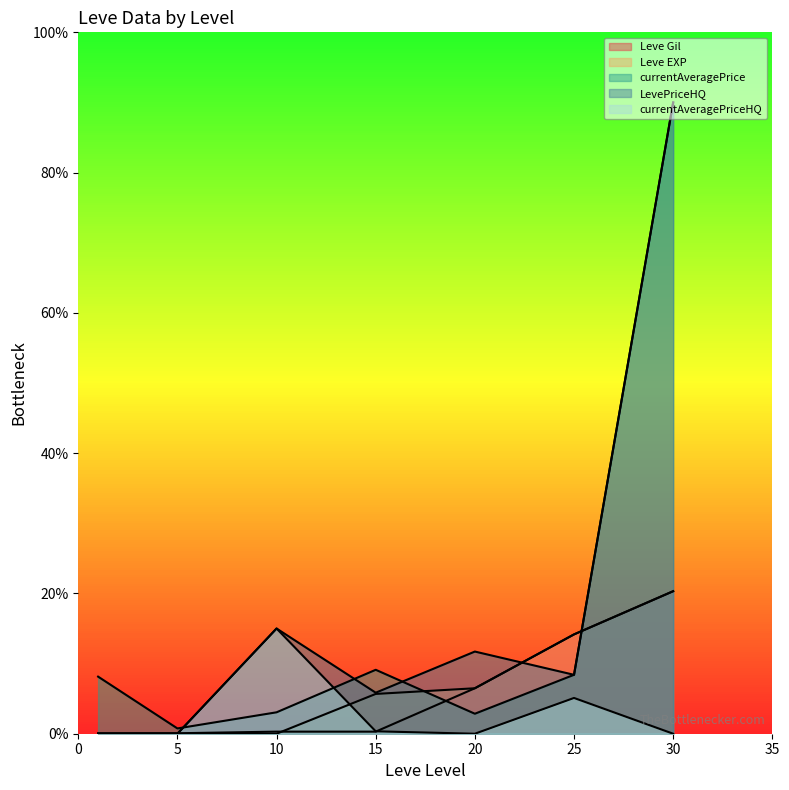

What is the difference between the maximum and second lowest values in the Leve Gil series?

20.3